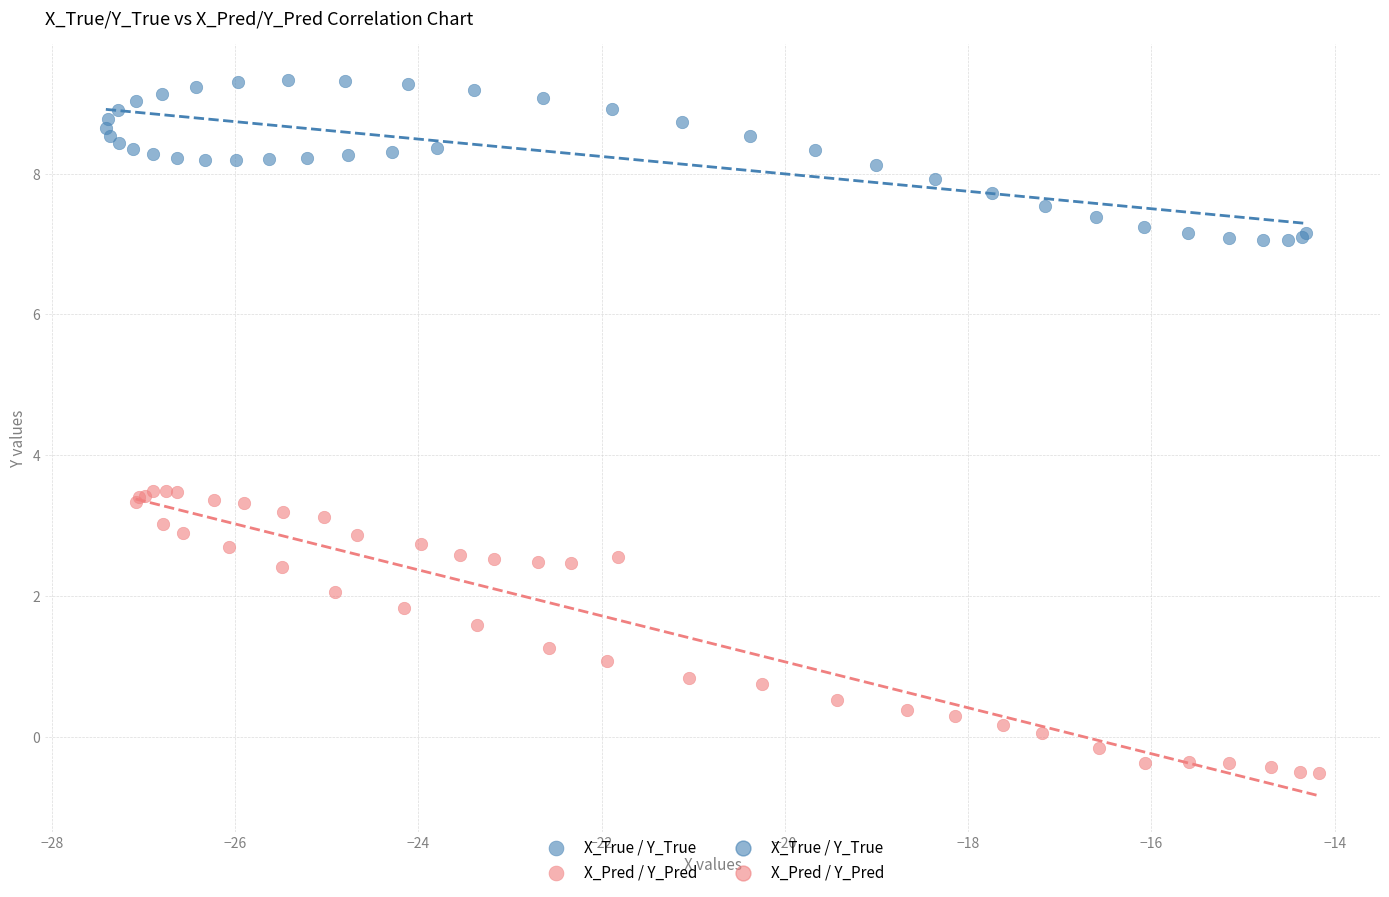

Which series has the widest spread of Y values?

X_Pred / Y_Pred